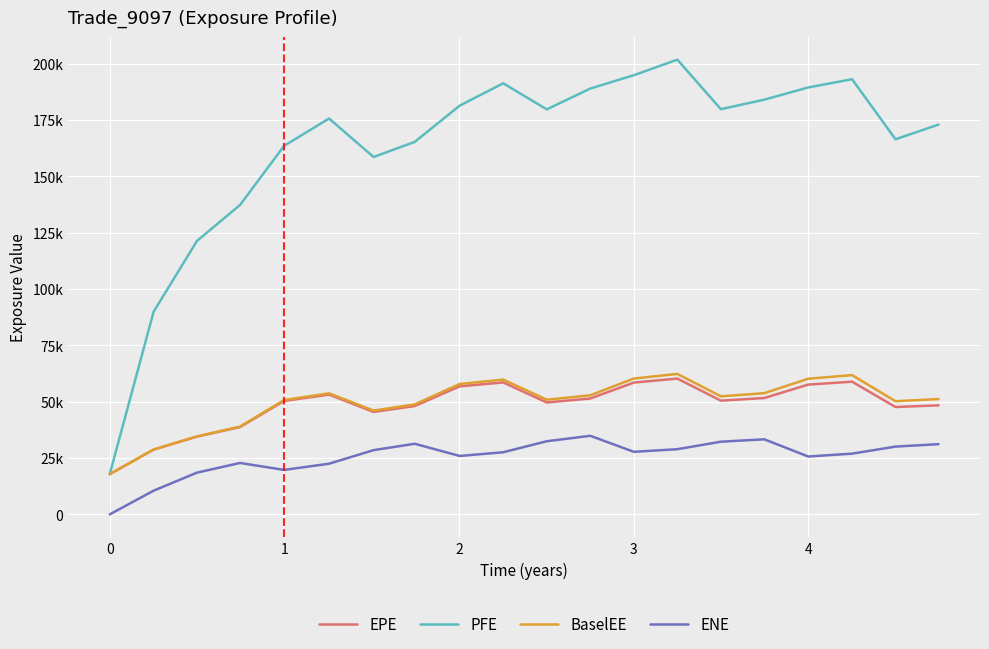

Does the chart have visible grid lines?

Yes